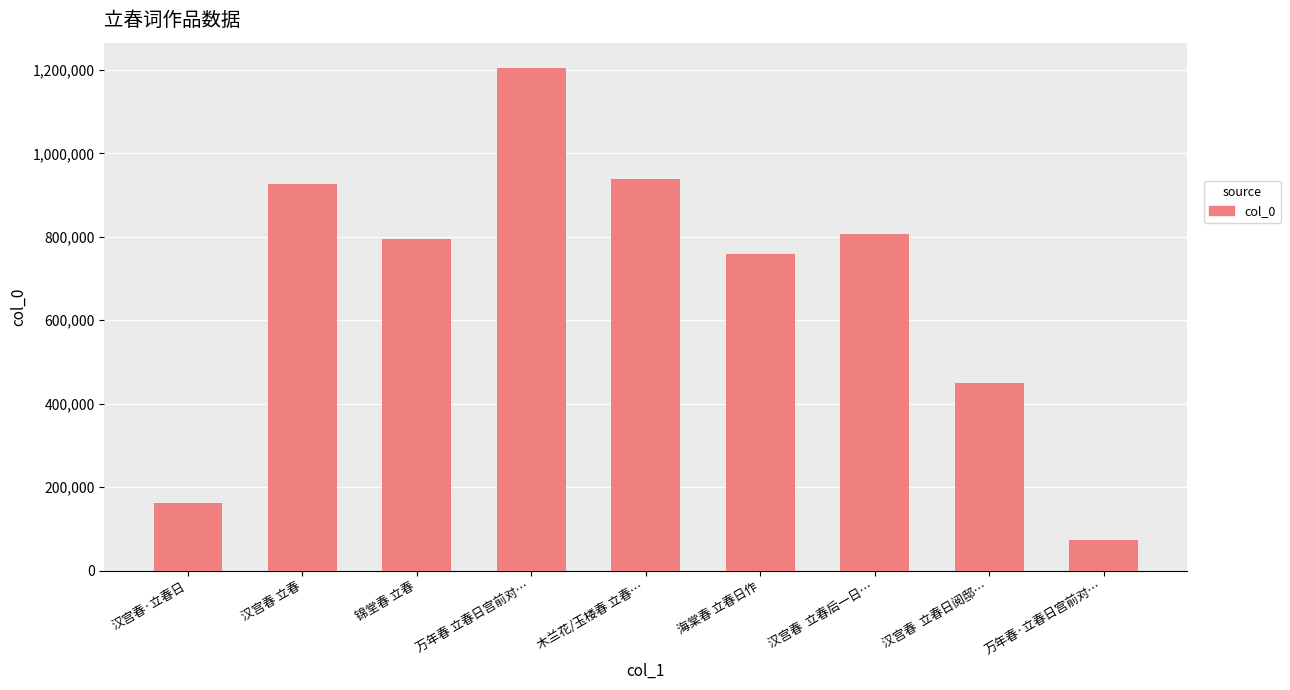

Count the number of data series in this chart.

1